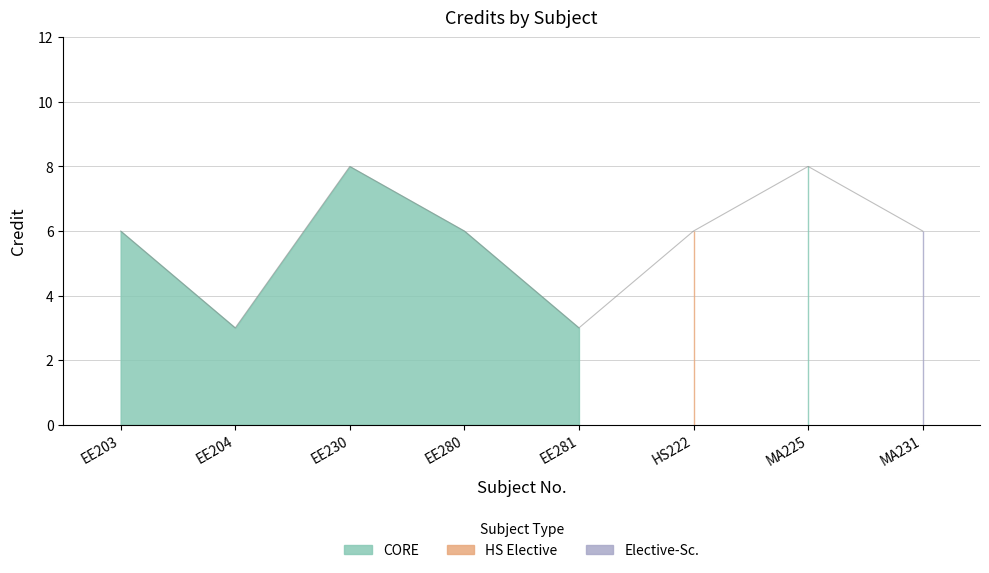

Approximately how many times larger is the value at MA231 compared to EE281?

2.0